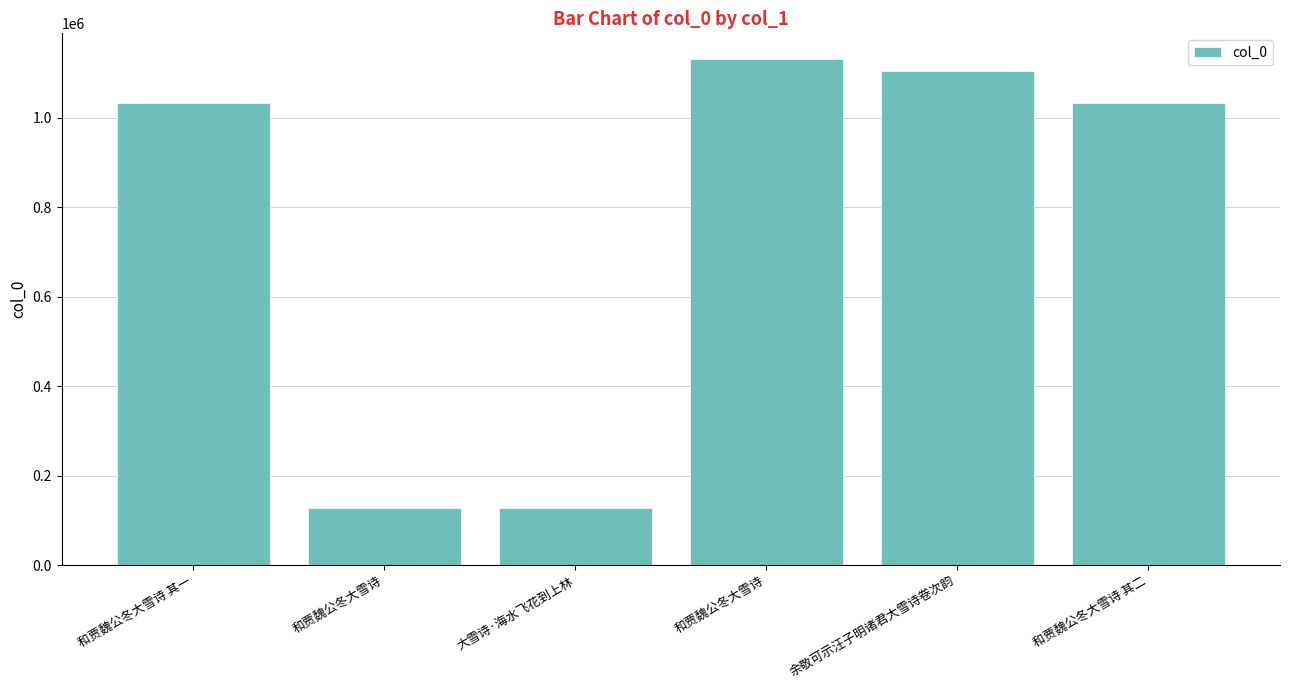

What is the difference between the maximum and minimum values?

1003309